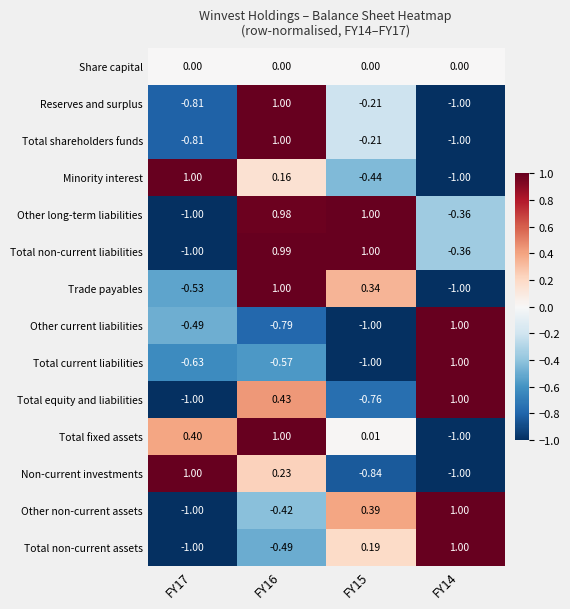

Which series has the largest total across all categories?

Total non-current liabilities